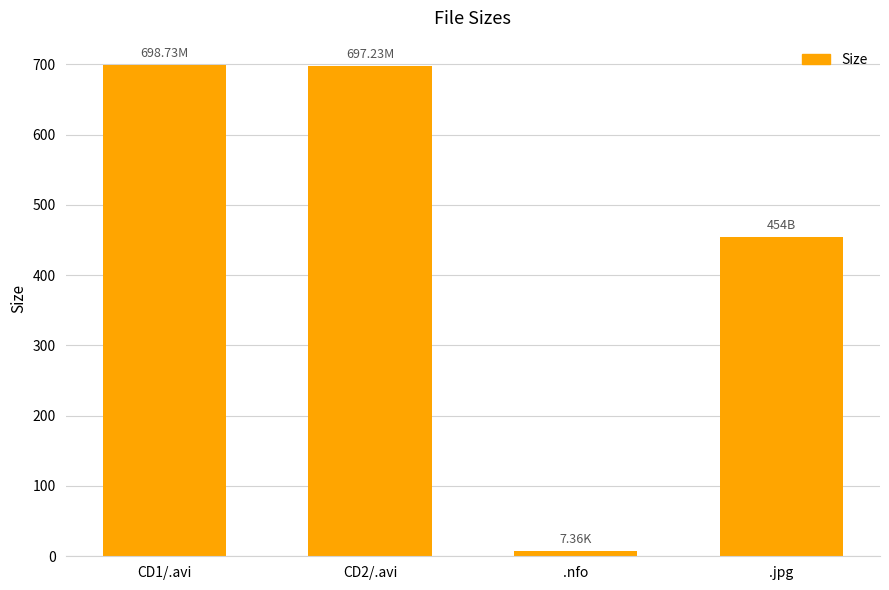

Where does the data first go above 697?

CD1/.avi